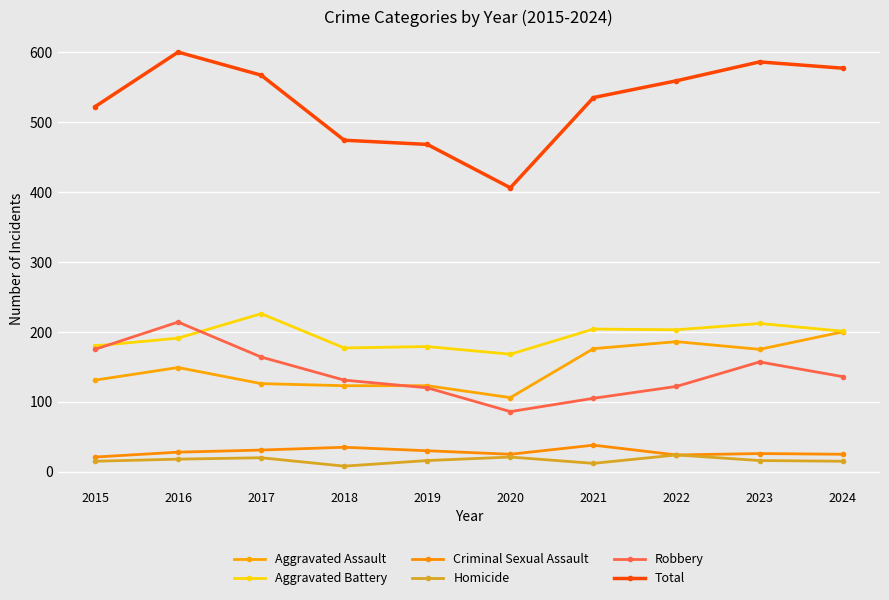

True or false: Robbery and Criminal Sexual Assault cross at least once.

False